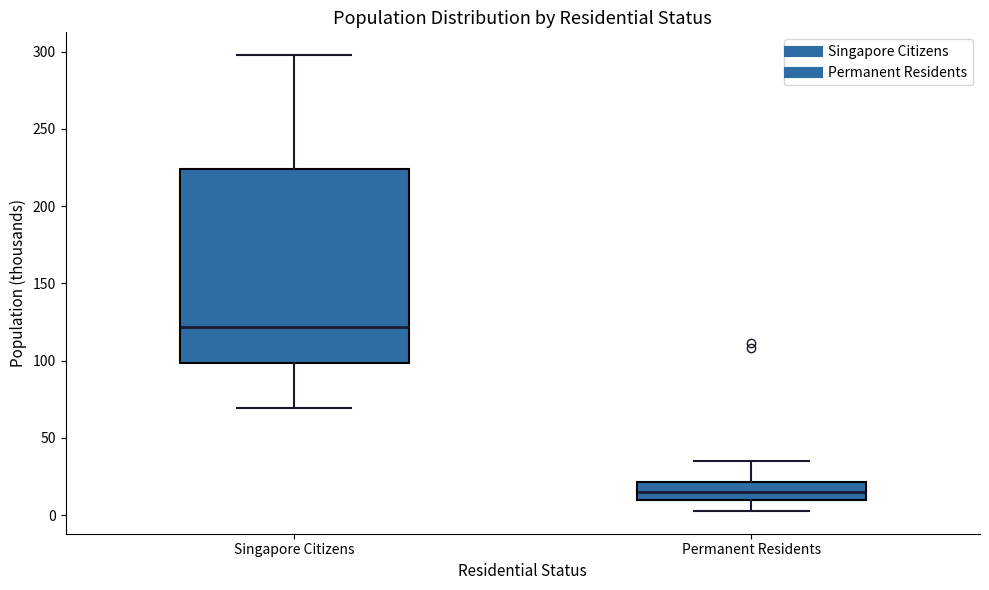

Where does the lower whisker of the box for Permanent Residents end on the y-axis? The values are not printed on the chart, so give them approximately, as read against the axis.

5